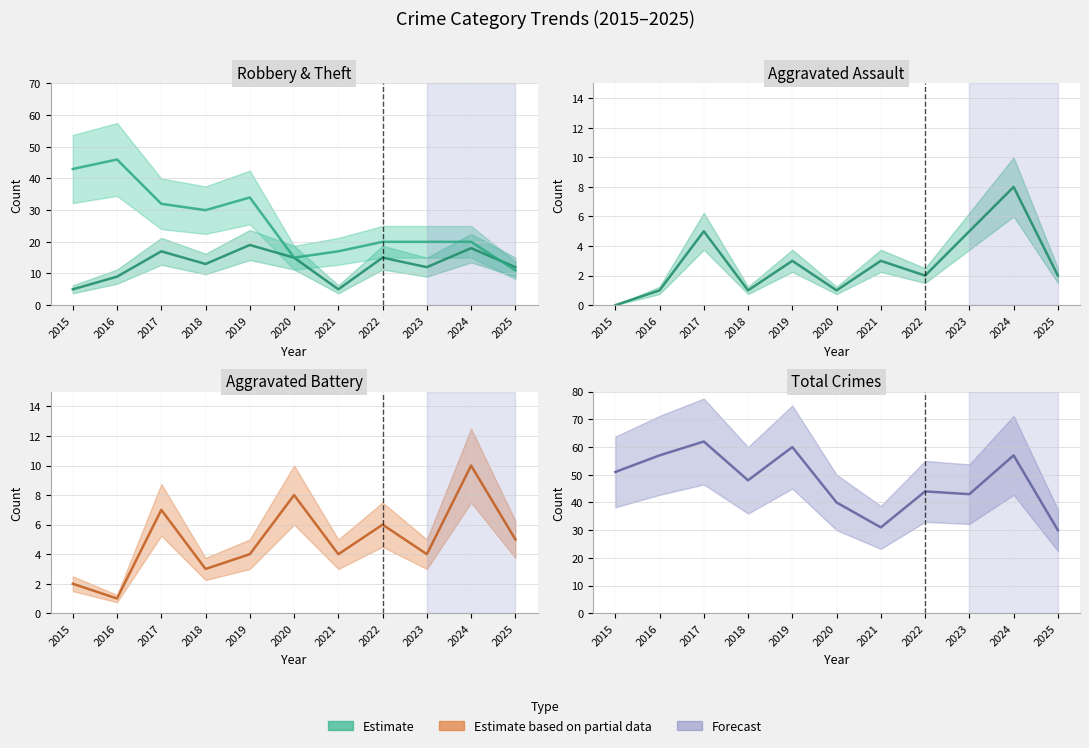

What is the approximate value of Theft (mid) at 2015, to the nearest 10?

40